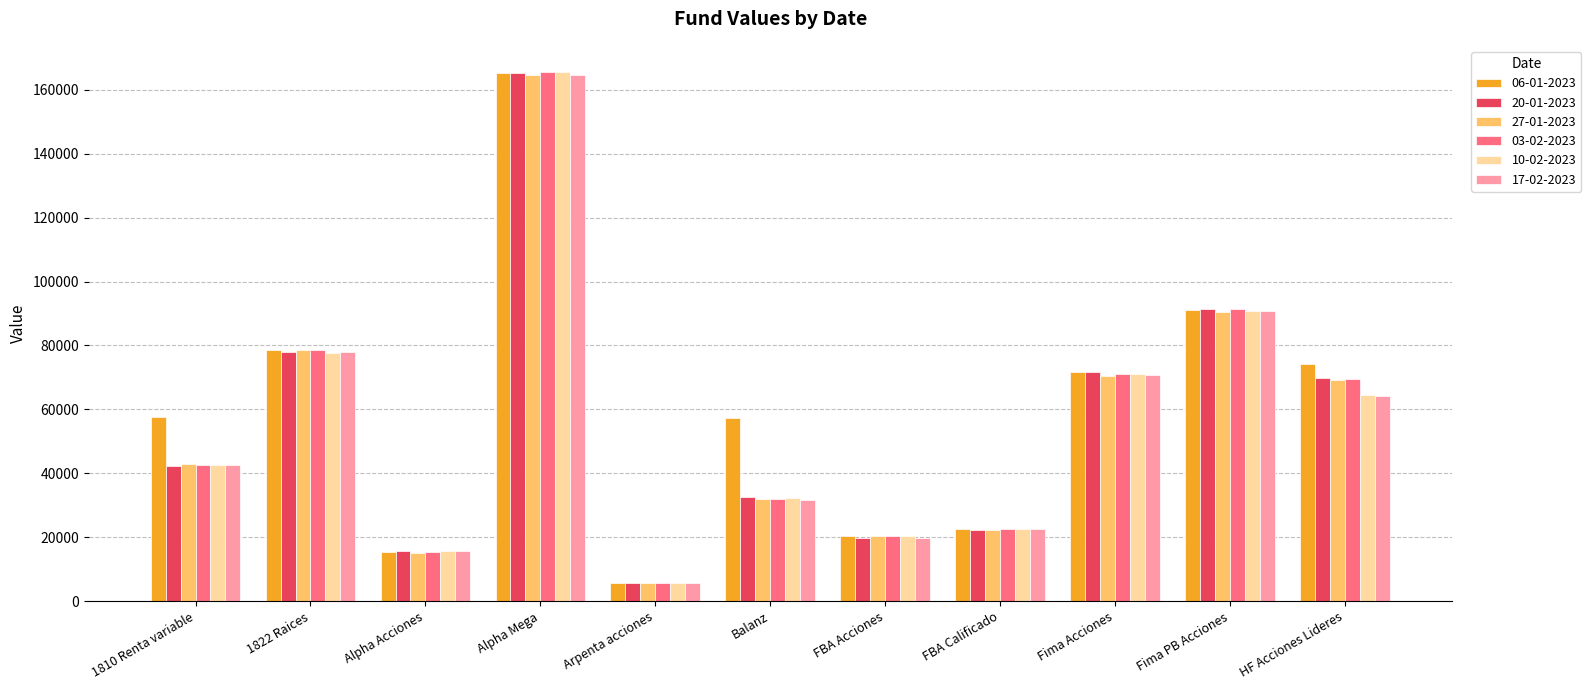

What is the spread (max minus min) of values at FBA Acciones?

698.3